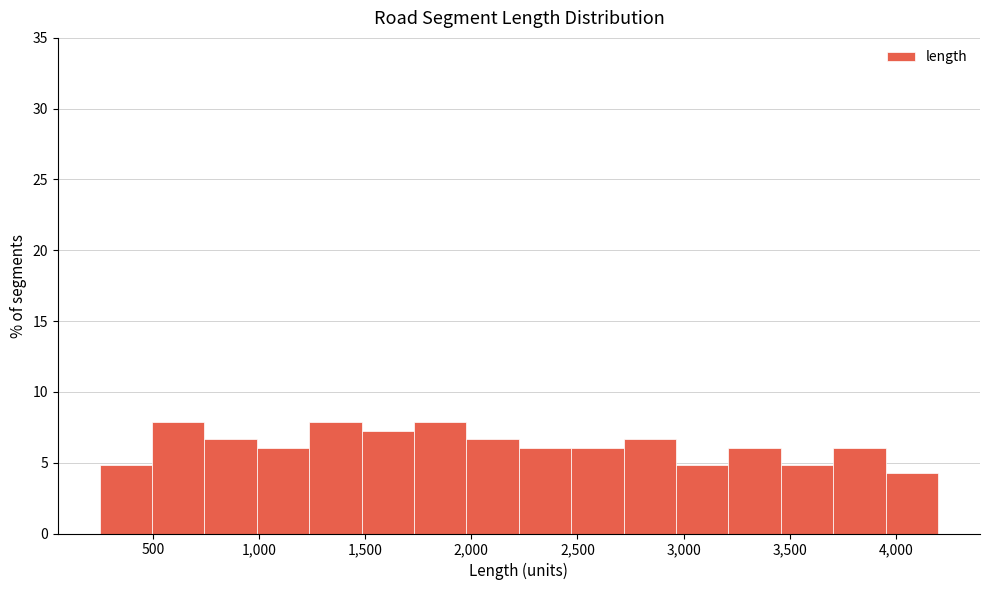

Reading left to right, transcribe this chart: for each bar, give the range it covers on the x-axis and its height. Neither the bar edges nor the heights are printed on the chart, so give them approximately, as read against the axes.

250 to 500: 5.0
500 to 750: 8.0
750 to 1000: 6.5
1000 to 1250: 6.0
1250 to 1500: 8.0
1500 to 1750: 7.5
1750 to 2000: 8.0
2000 to 2200: 6.5
2200 to 2450: 6.0
2450 to 2700: 6.0
2700 to 2950: 6.5
2950 to 3200: 5.0
3200 to 3450: 6.0
3450 to 3700: 5.0
3700 to 3950: 6.0
3950 to 4200: 4.0